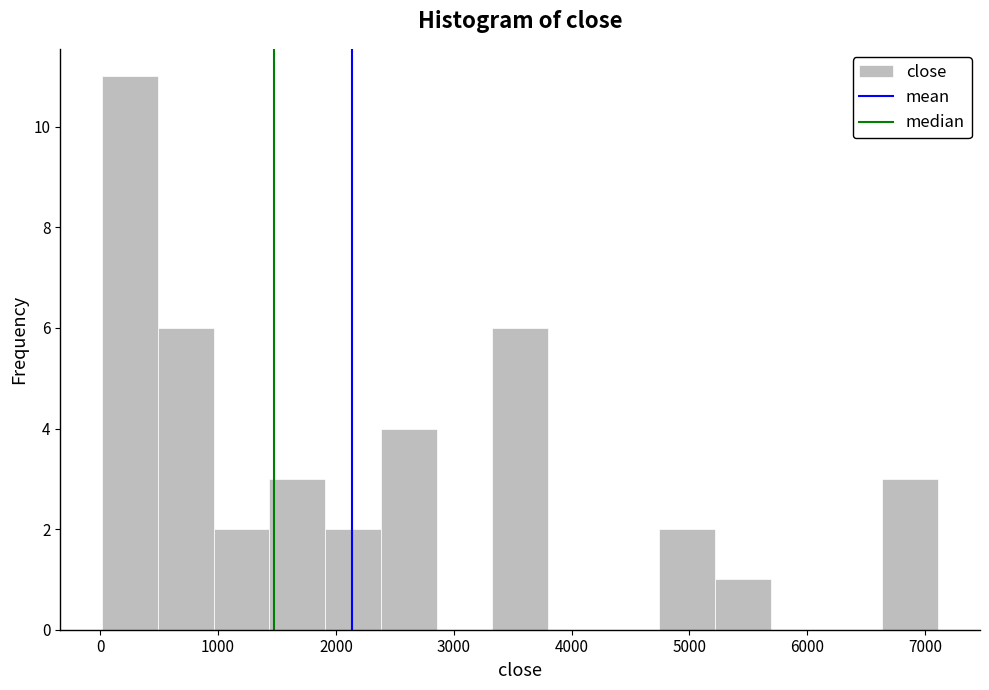

Over which range of the x-axis is the bar tallest?

0 to 500